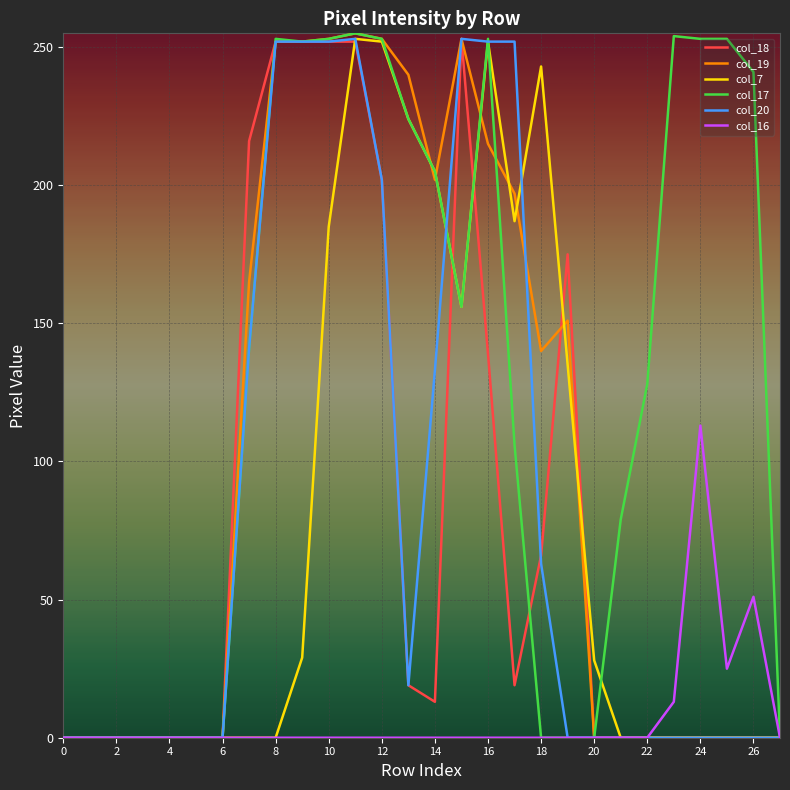

Which series has the largest total across all categories?

col_17